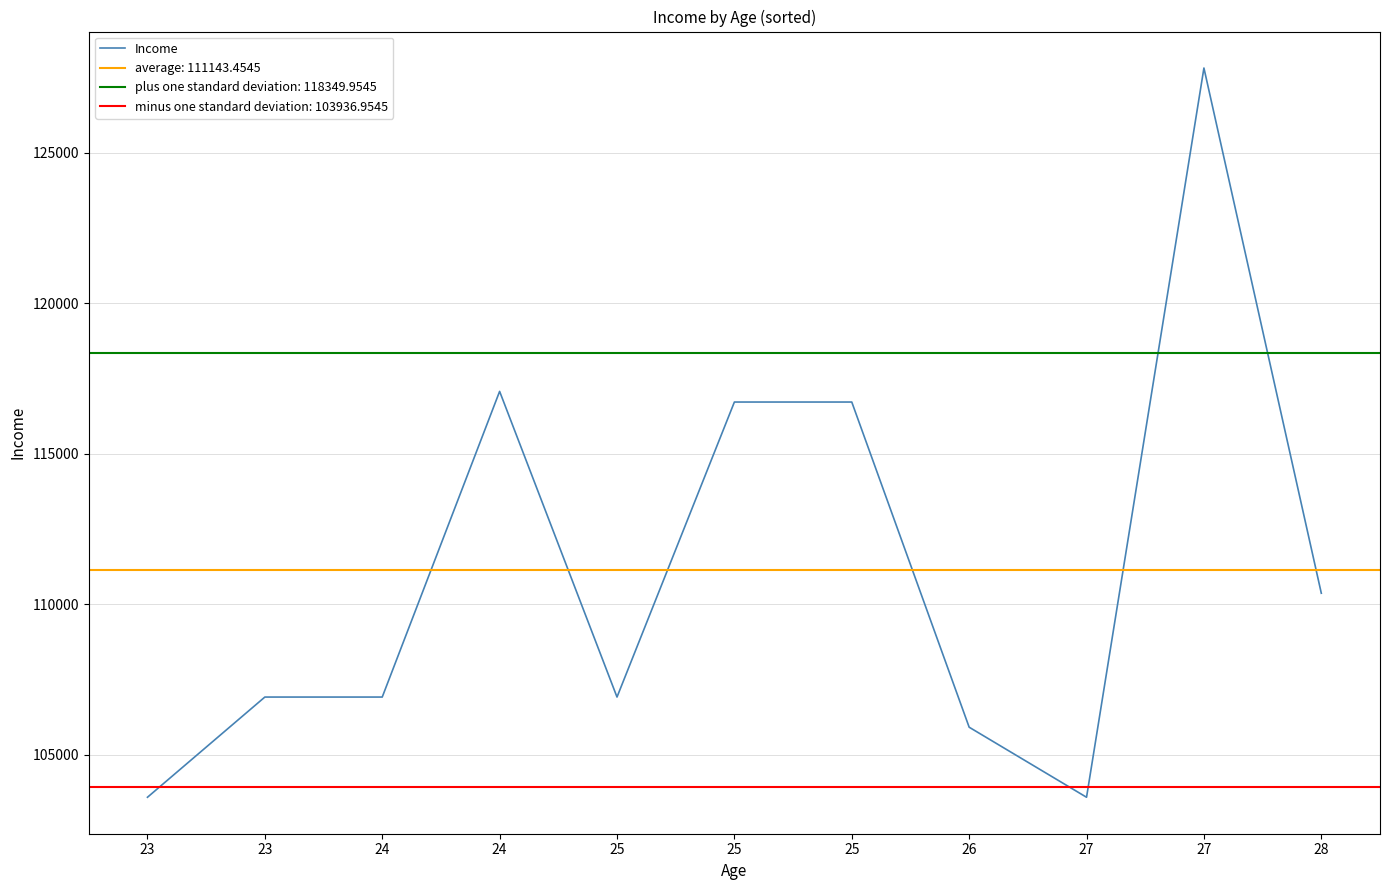

What is the value of the 10th point from the left?

103590